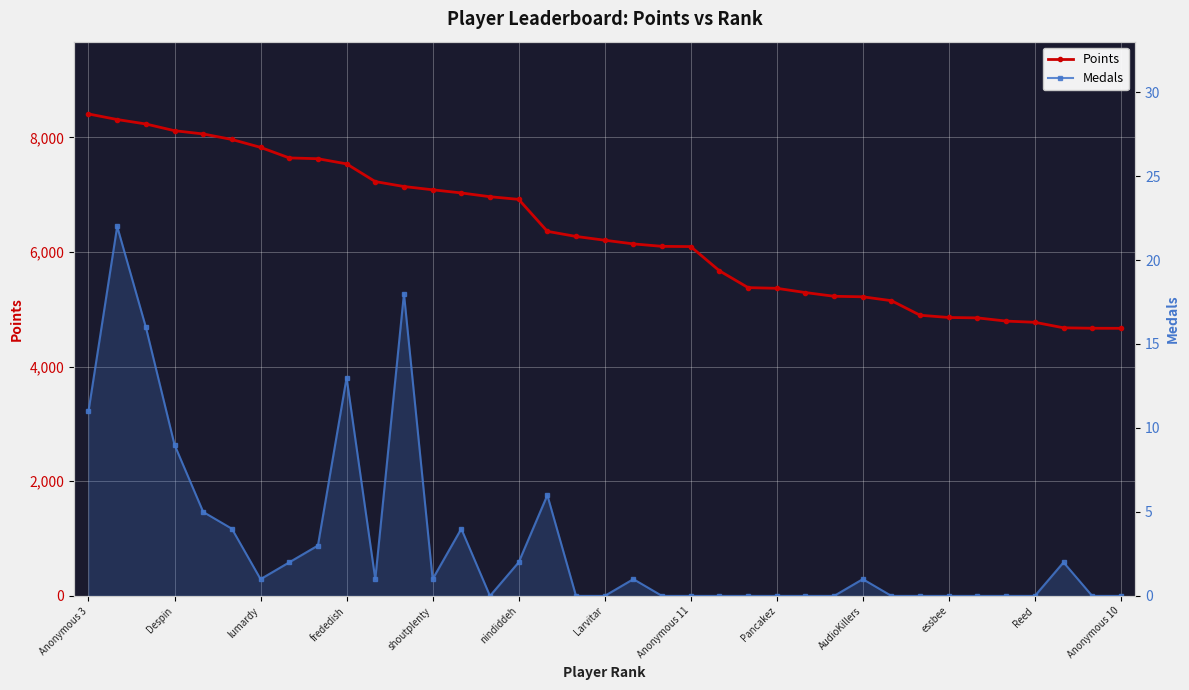

How many lines are shown in the chart?

2